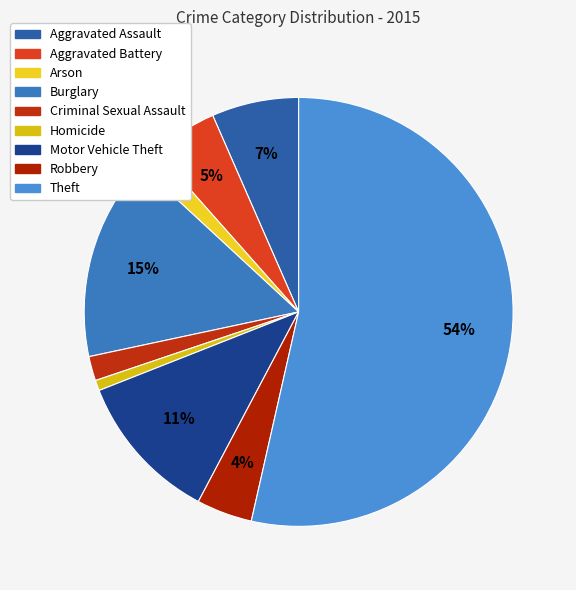

To the nearest percent, what portion does Aggravated Battery represent?

5%